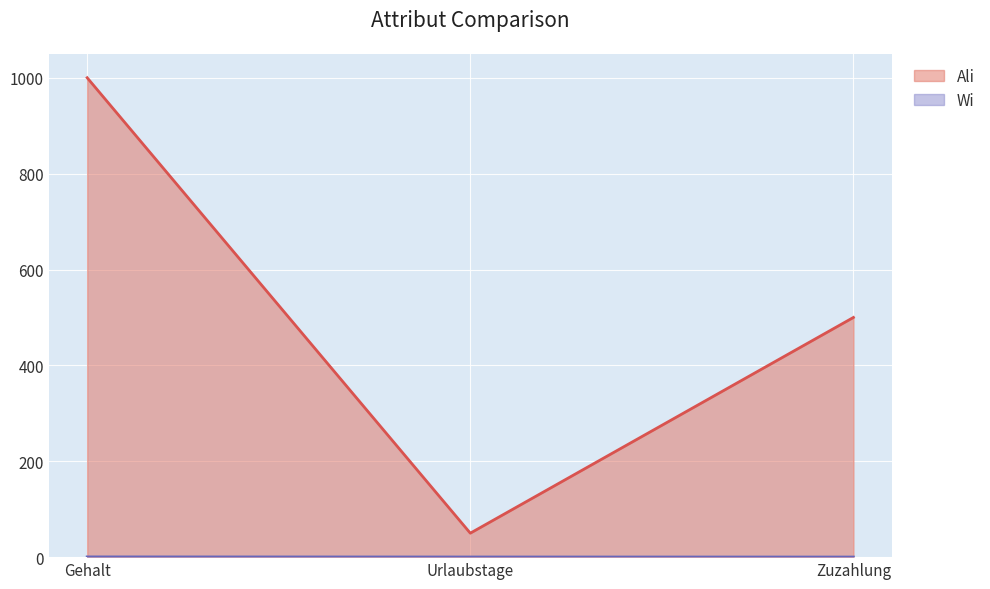

How many distinct data groups are displayed?

2